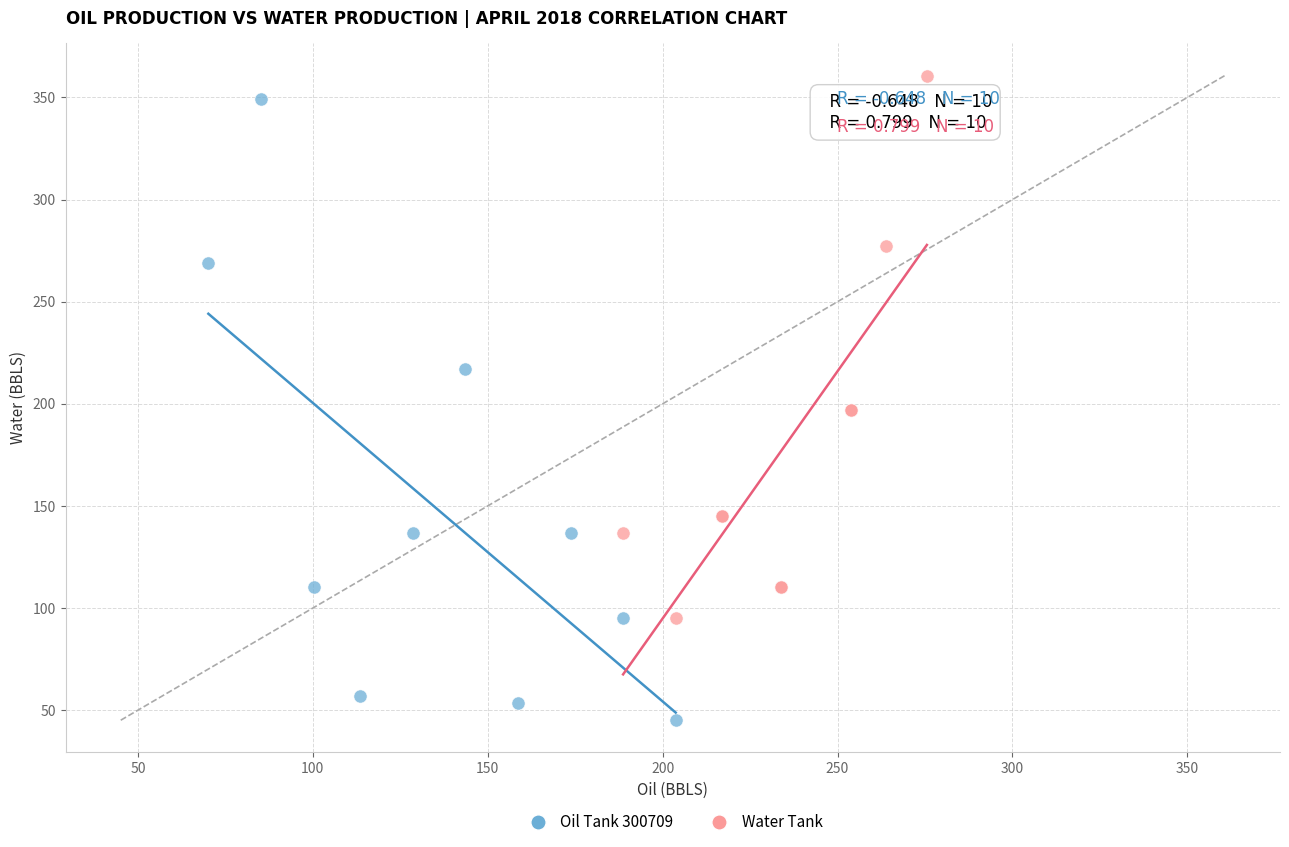

What are all the series names shown in the legend?

Oil Tank 300709, Water Tank